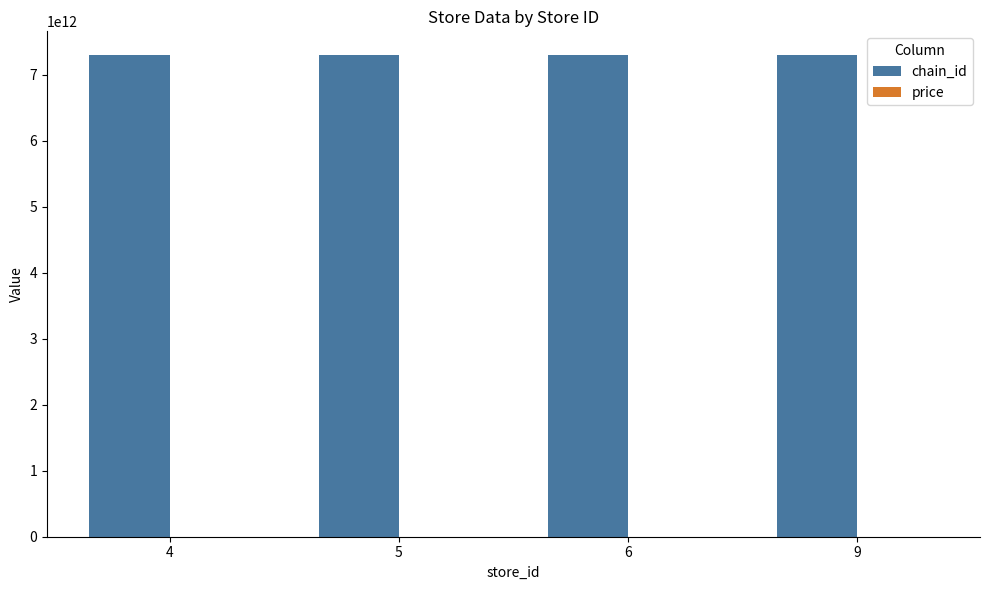

The value of chain_id at 5 is 7290700100008.0. True or false?

True